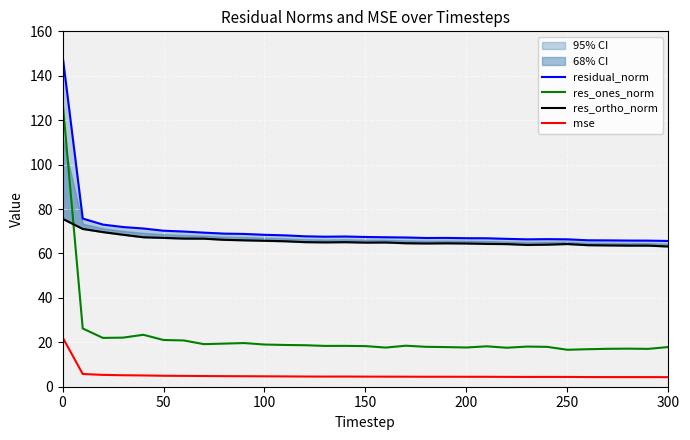

What is the greatest value displayed?

149.2